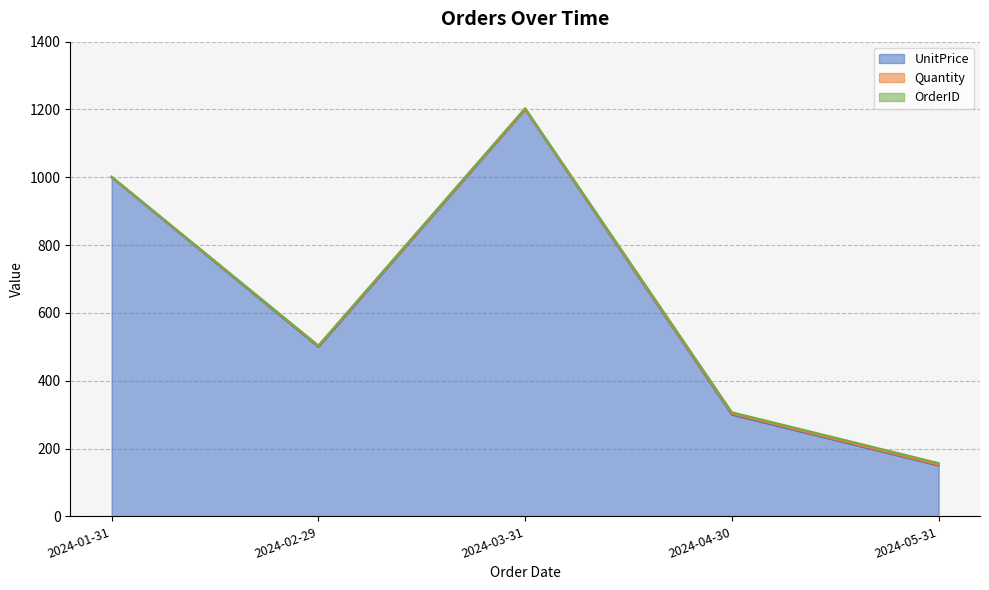

What is the approximate value of UnitPrice at 2024-02-29, to the nearest 100?

500